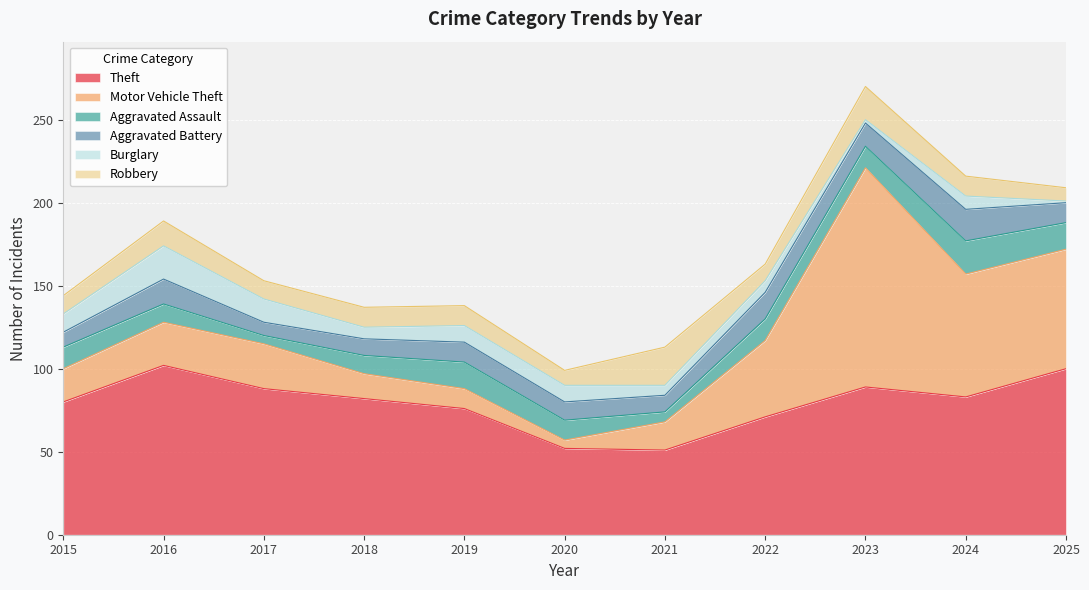

How many distinct data groups are displayed?

6